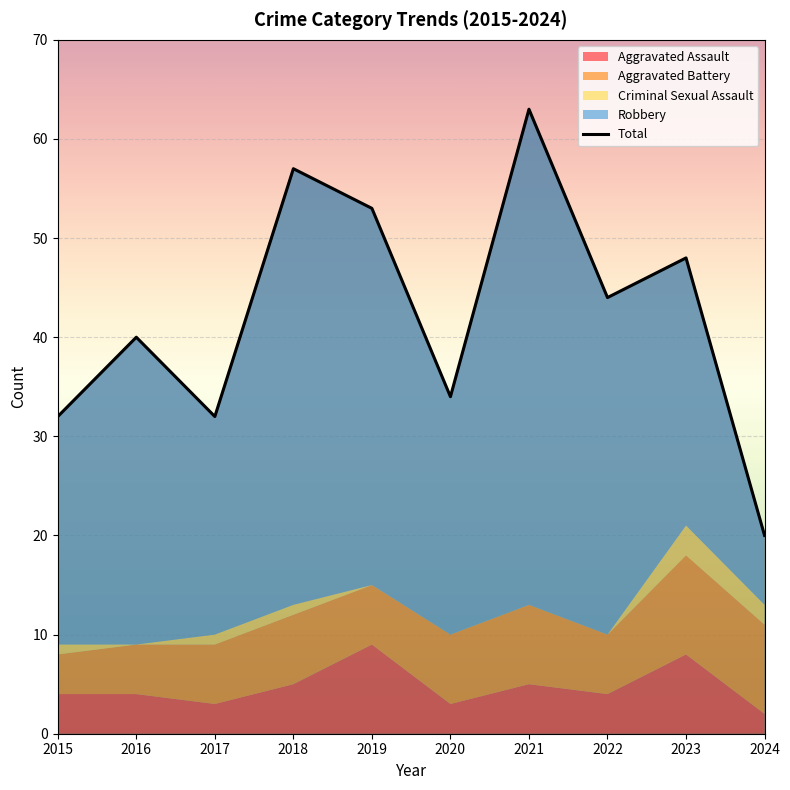

True or false: the data has more than 0 interior local peaks.

True